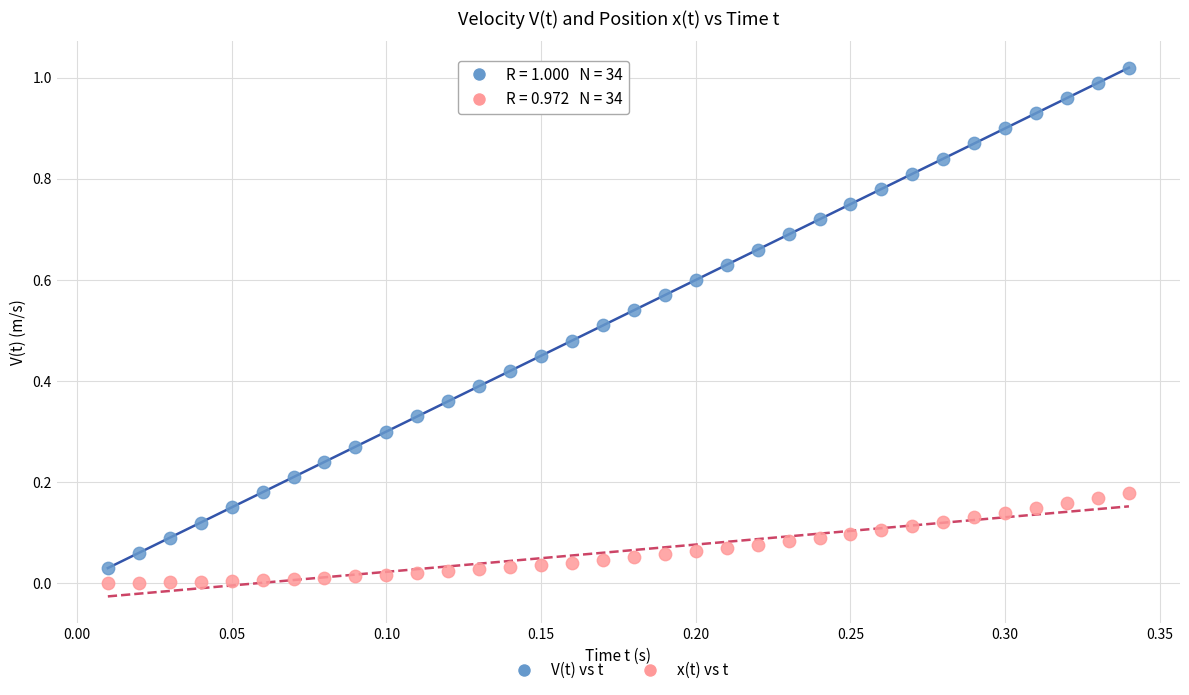

Which series has the widest spread of Y values?

V(t) vs t